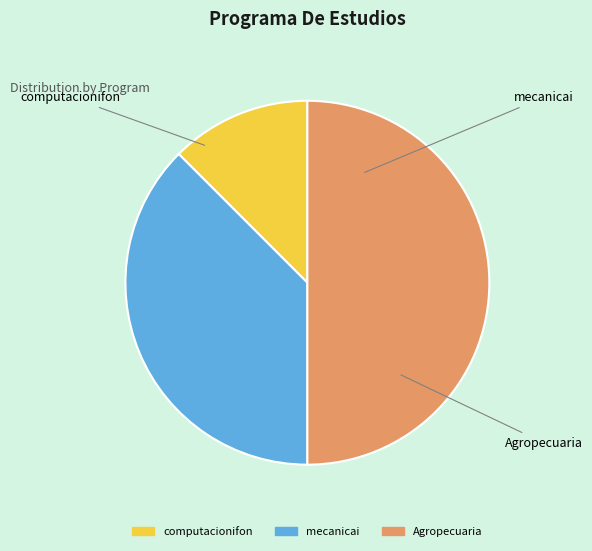

Count the number of slices in the pie.

3